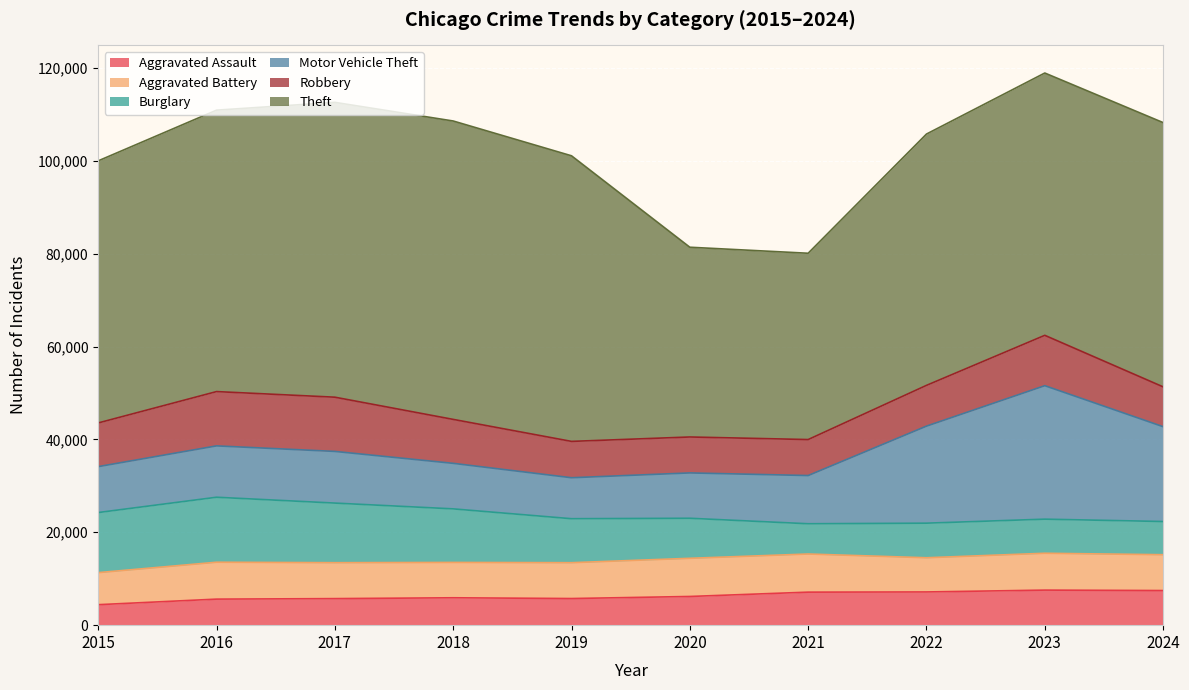

True or false: Theft has more than 1 interior local peaks.

False